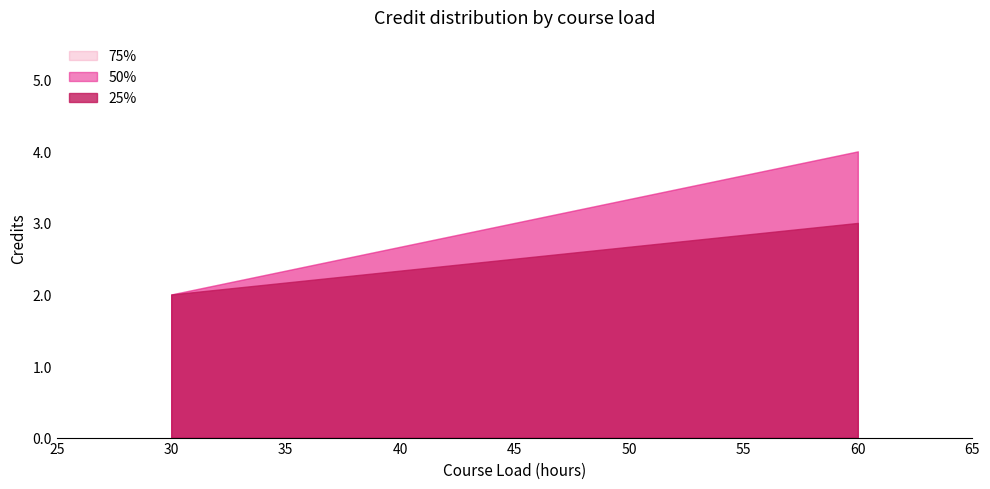

How many data points in 50% are less than 4?

1